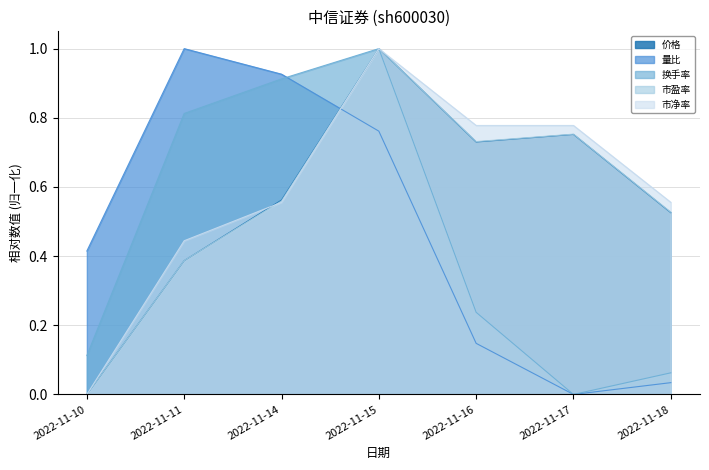

At how many categories does at least one series exceed 0?

7